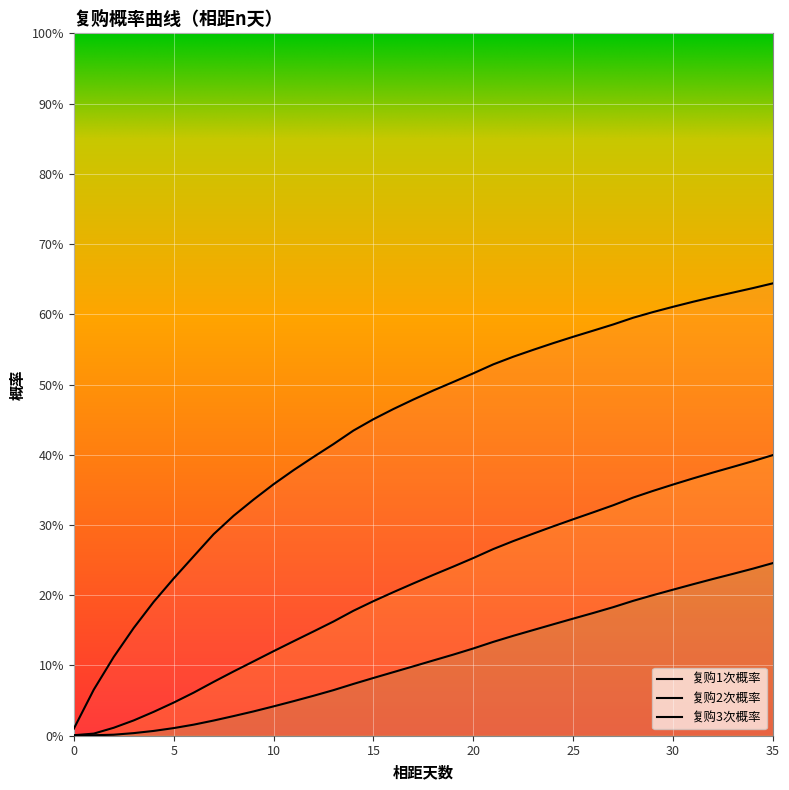

What is the spread (max minus min) of values at 25?

0.4